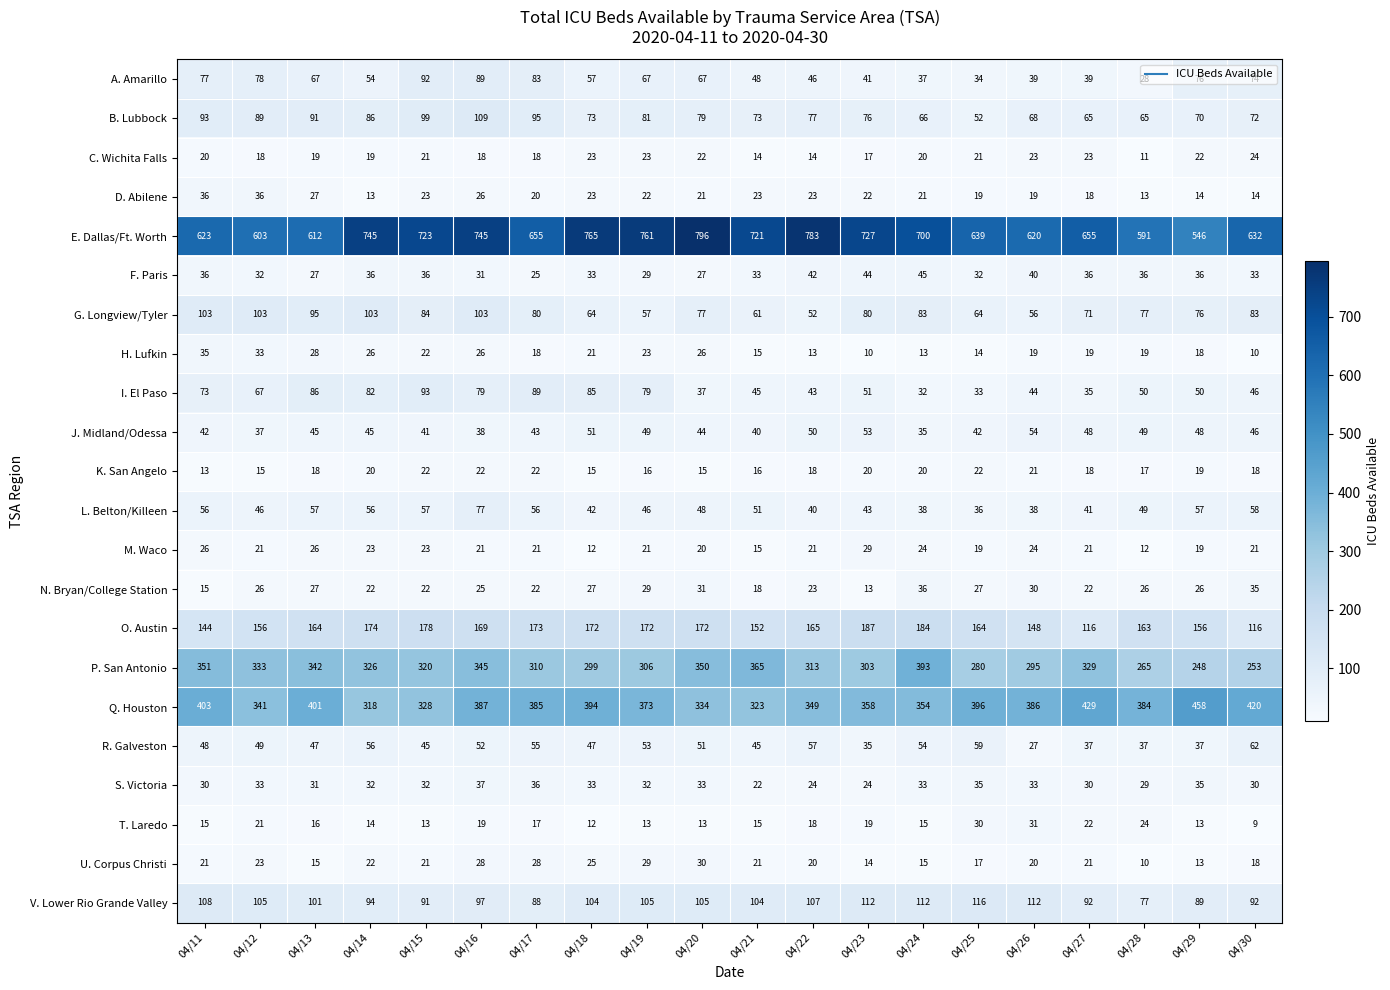

What is the highest value of the Q. Houston series?

458